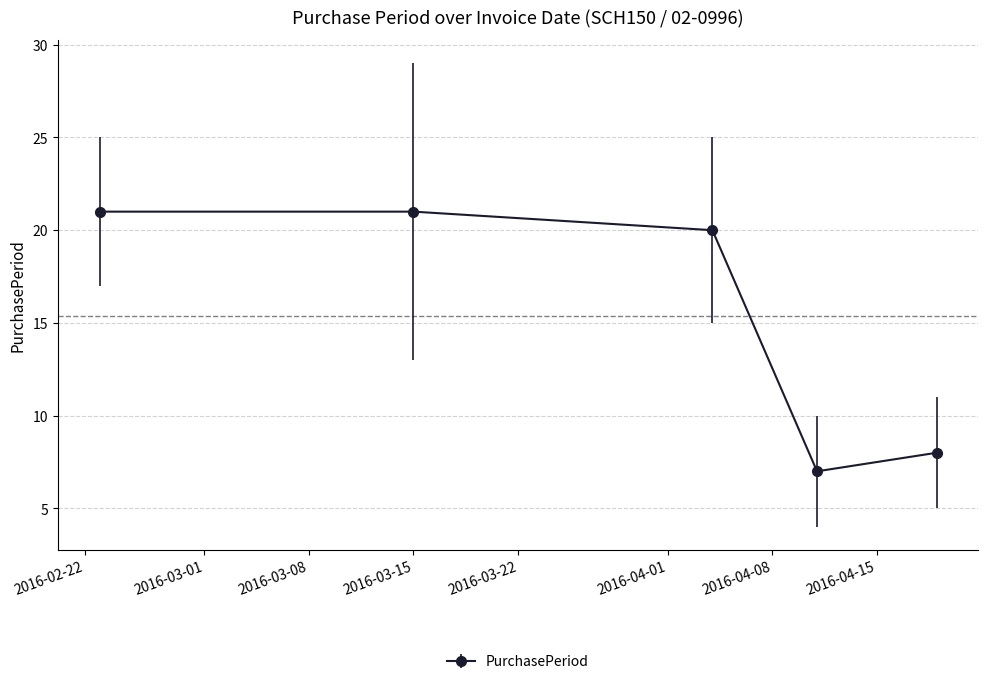

Reading left to right, what are all the values shown in this chart?

21	21	20	7	8